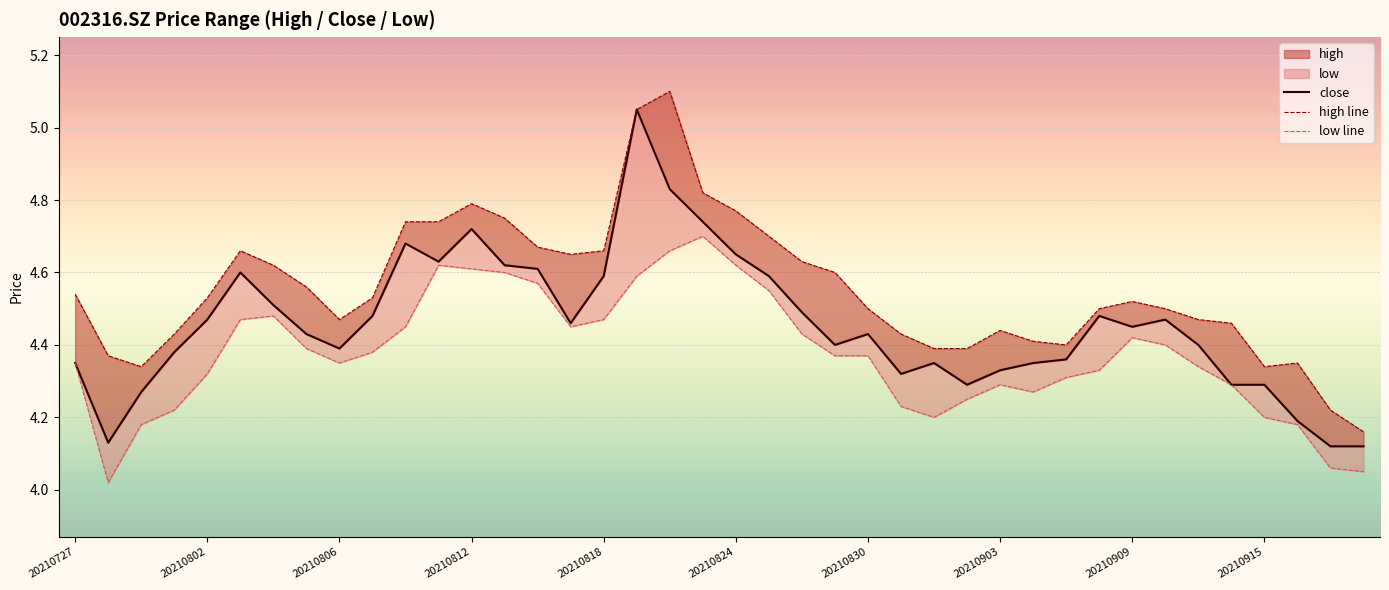

Reading left to right, list all the values displayed in this chart.

close: 4.3	4.1	4.3	4.4	4.5	4.6	4.5	4.4	4.4	4.5	4.7	4.6	4.7	4.6	4.6	4.5	4.6	5.0	4.8	4.7	4.7	4.6	4.5	4.4	4.4	4.3	4.3	4.3	4.3	4.3	4.4	4.5	4.5	4.5	4.4	4.3	4.3	4.2	4.1	4.1
high line: 4.5	4.4	4.3	4.4	4.5	4.7	4.6	4.6	4.5	4.5	4.7	4.7	4.8	4.8	4.7	4.7	4.7	5.0	5.1	4.8	4.8	4.7	4.6	4.6	4.5	4.4	4.4	4.4	4.4	4.4	4.4	4.5	4.5	4.5	4.5	4.5	4.3	4.3	4.2	4.2
low line: 4.3	4.0	4.2	4.2	4.3	4.5	4.5	4.4	4.3	4.4	4.5	4.6	4.6	4.6	4.6	4.5	4.5	4.6	4.7	4.7	4.6	4.5	4.4	4.4	4.4	4.2	4.2	4.2	4.3	4.3	4.3	4.3	4.4	4.4	4.3	4.3	4.2	4.2	4.1	4.0